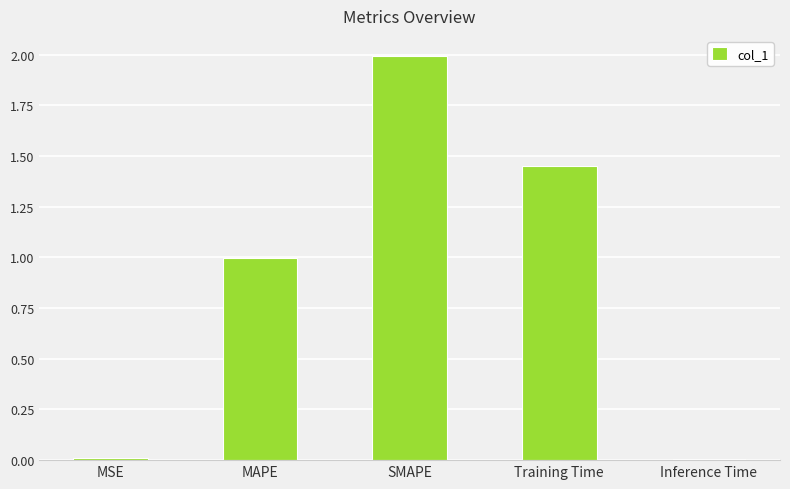

Approximately how many times larger is the value at Training Time compared to SMAPE?

0.7